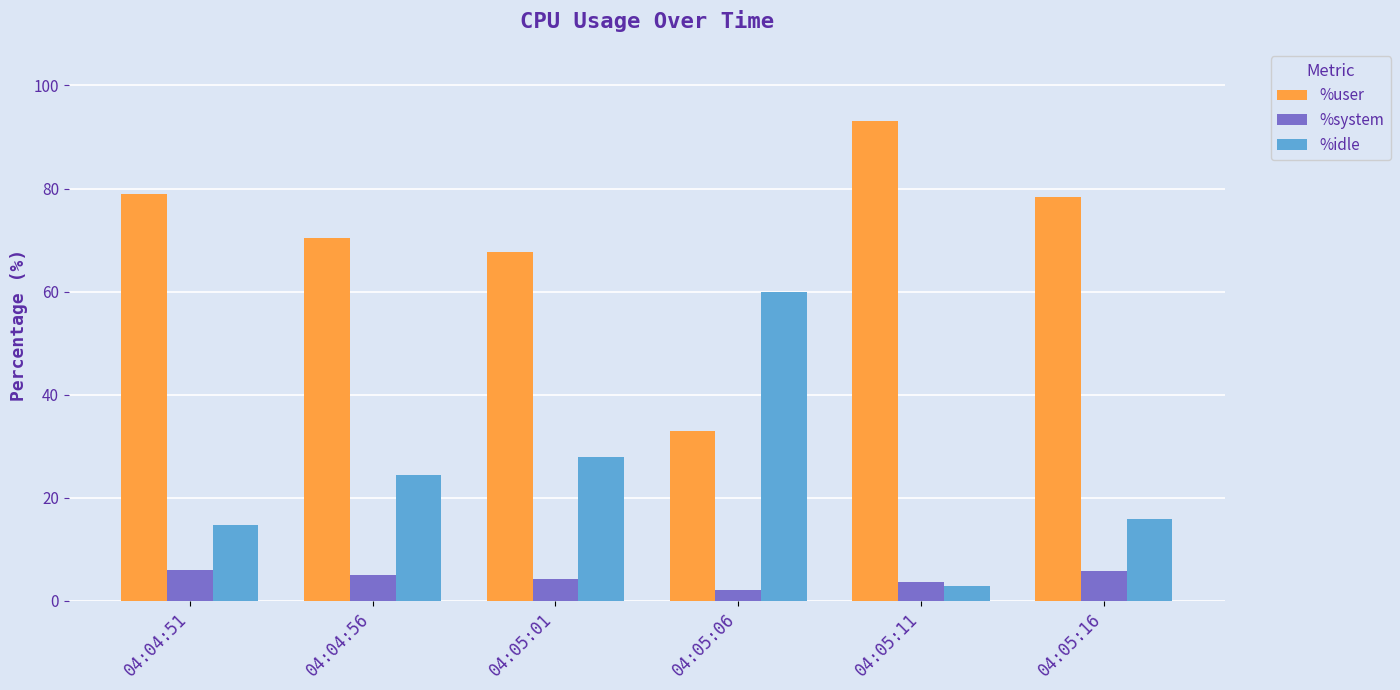

Which series has the largest range (max minus min)?

%user